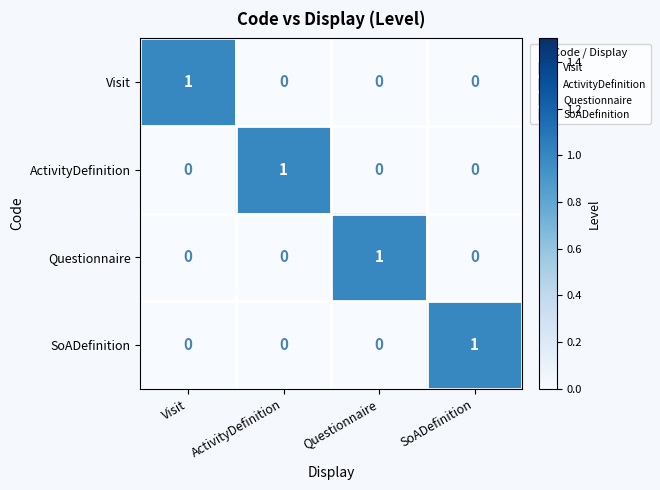

At how many categories does at least one series exceed 0?

4